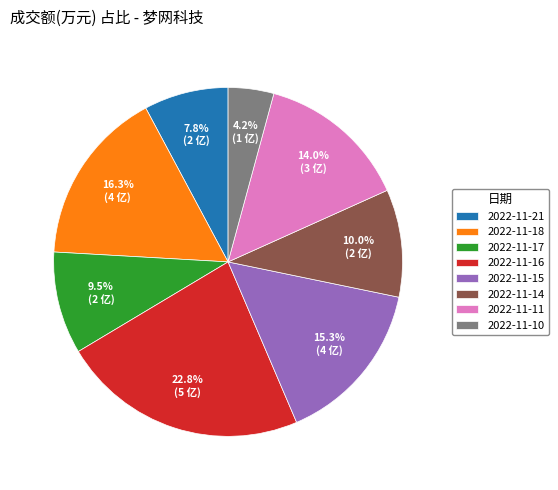

True or false: 2022-11-15 accounts for 15% of the total.

True